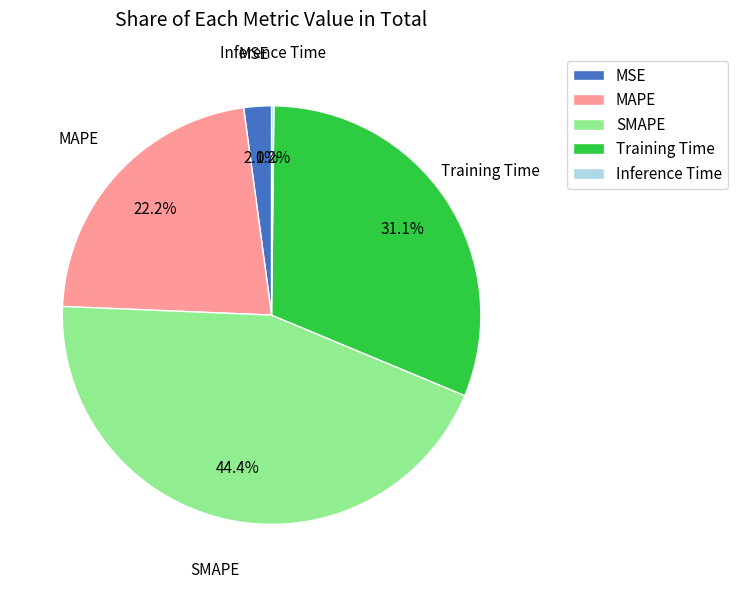

What is the largest slice in the pie chart?

SMAPE